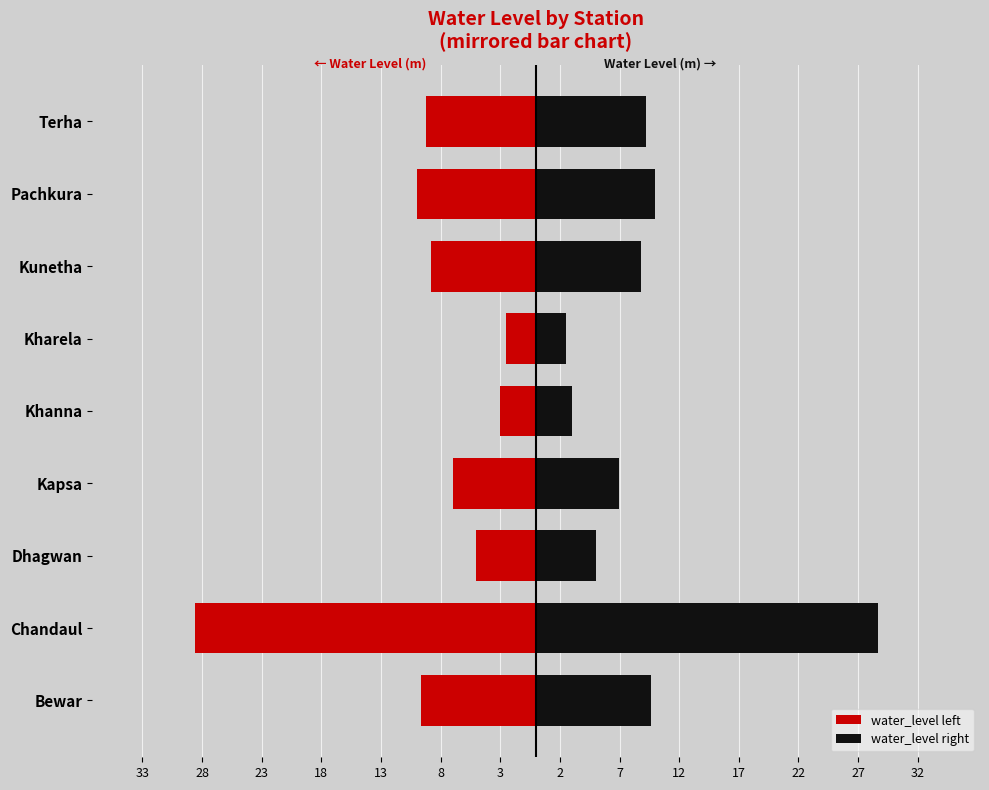

Which series has the widest spread of values?

water_level left